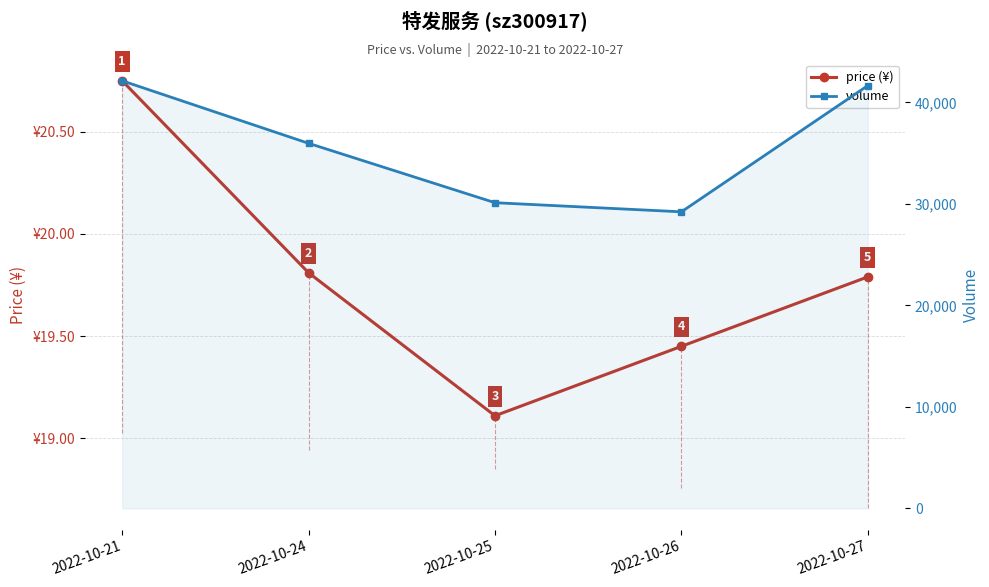

Reading right to left, what are all the values shown in this chart?

price (¥): 19.8	19.4	19.1	19.8	20.8
volume: 41651.0	29210.0	30109.0	35959.0	42119.0